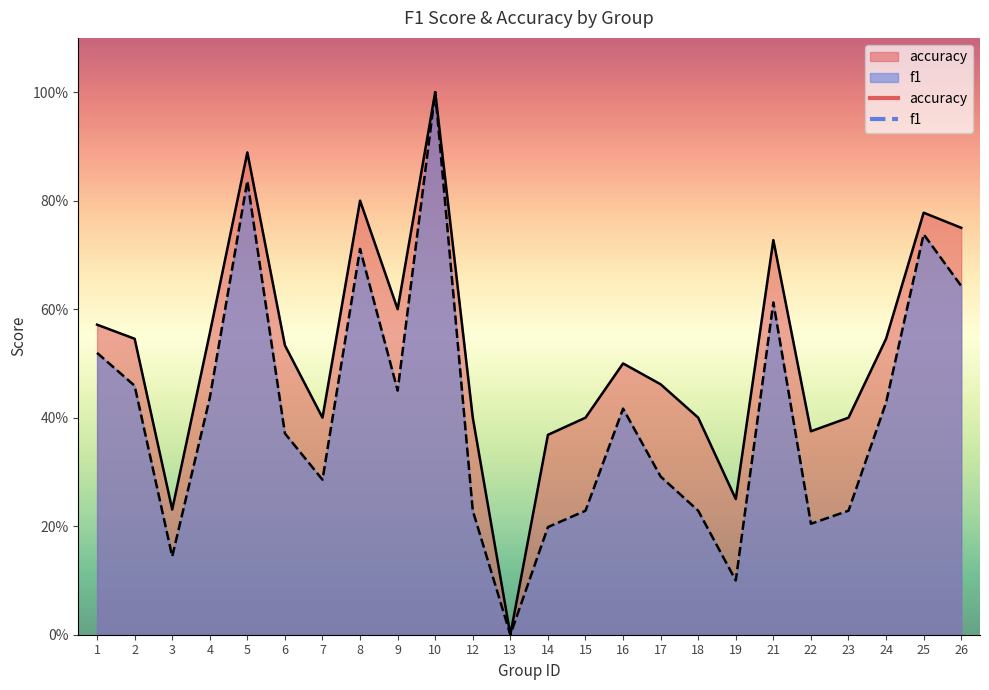

What is the difference between the maximum and minimum values in the f1 series?

1.0